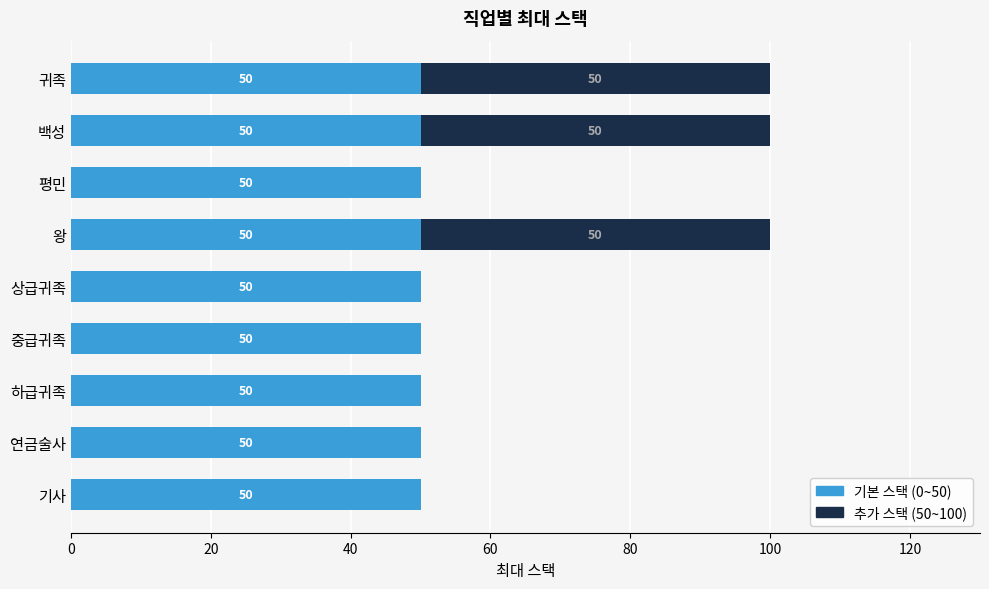

What is the total value across all series at 연금술사?

50